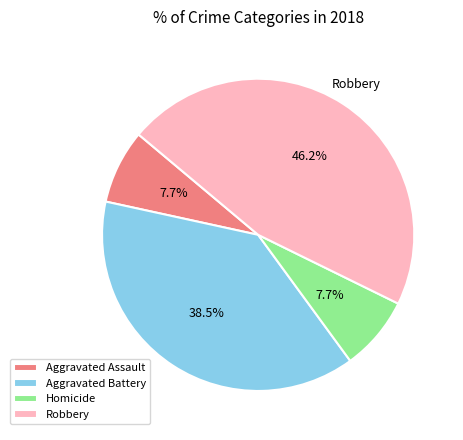

Is Robbery the majority of the pie?

No